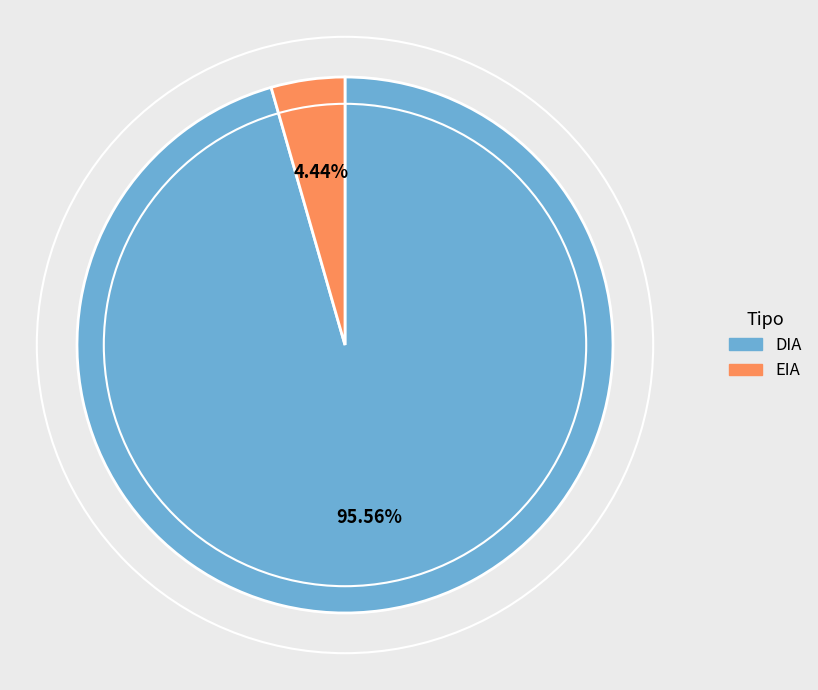

The DIA slice represents 96% of the pie. True or false?

True